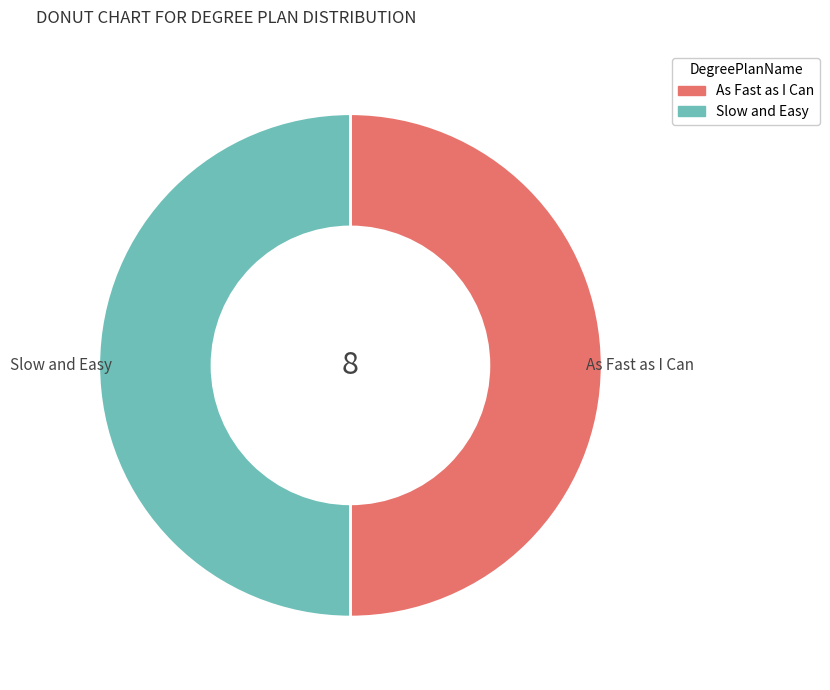

How many slices are in this pie chart?

2